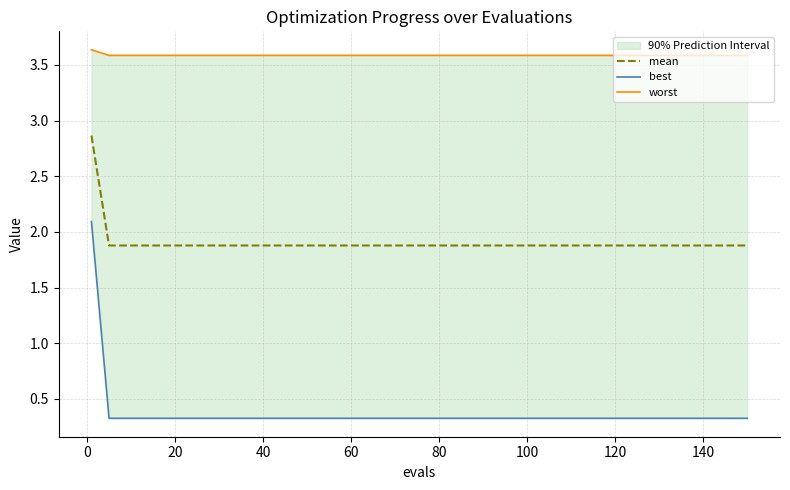

Rank the series by their maximum value, from highest to lowest.

worst, mean, best